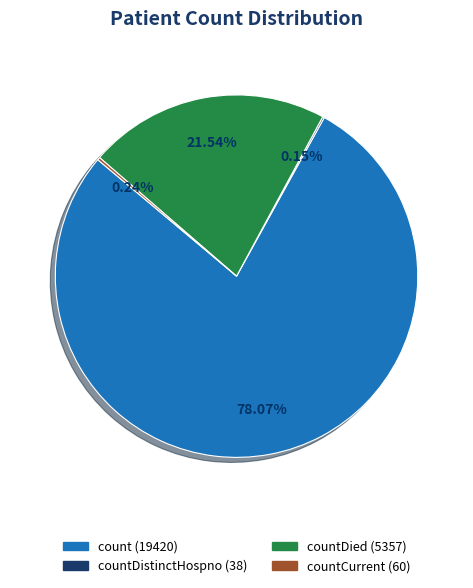

Is there a majority slice in this chart?

Yes